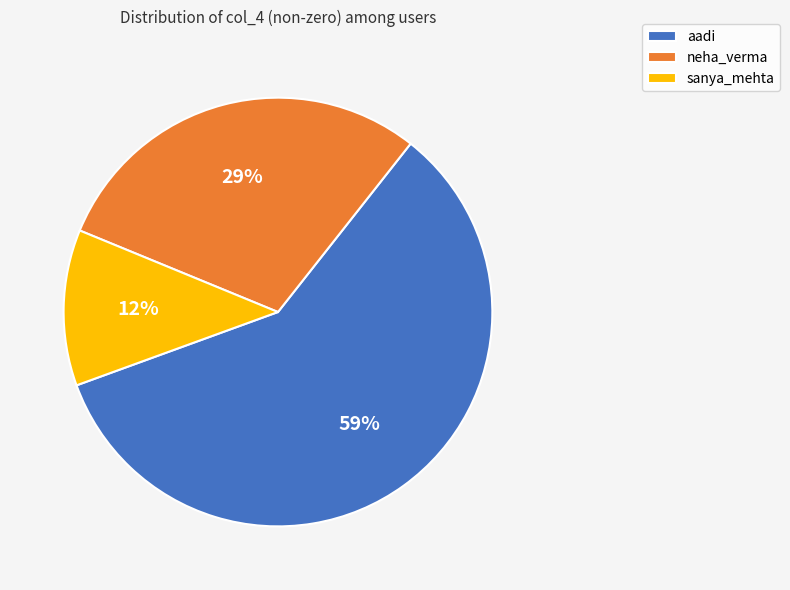

Count the number of slices in the pie.

3